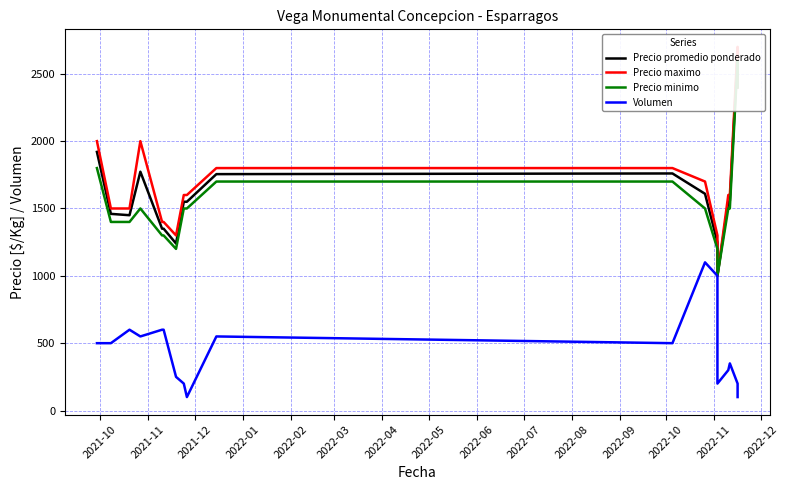

At which label does Precio promedio ponderado first exceed 1550?

2021-10